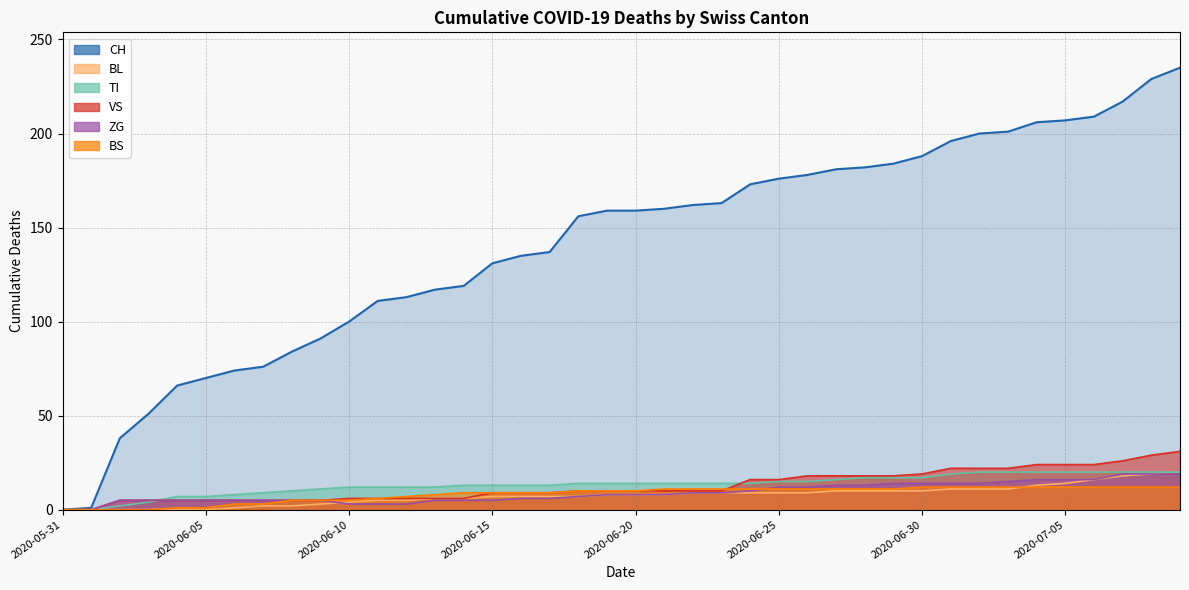

What is the difference between the BS values at 2020-06-18 and 2020-06-07?

7